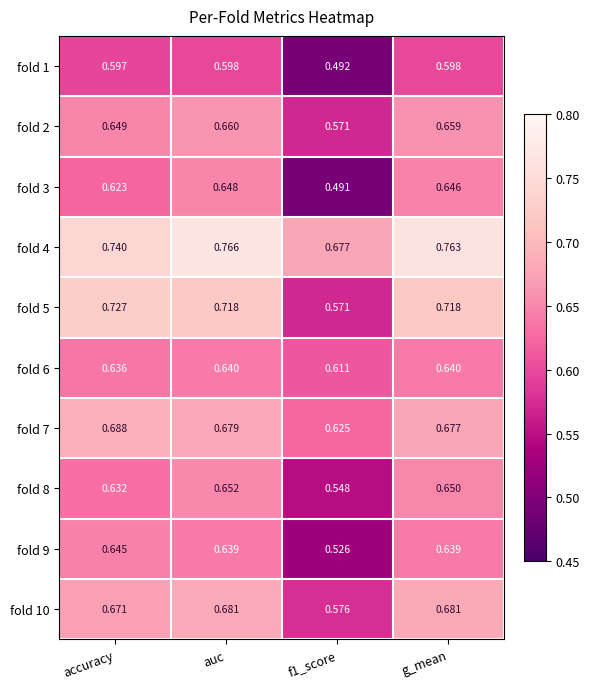

At which label does fold 2 reach its peak?

auc